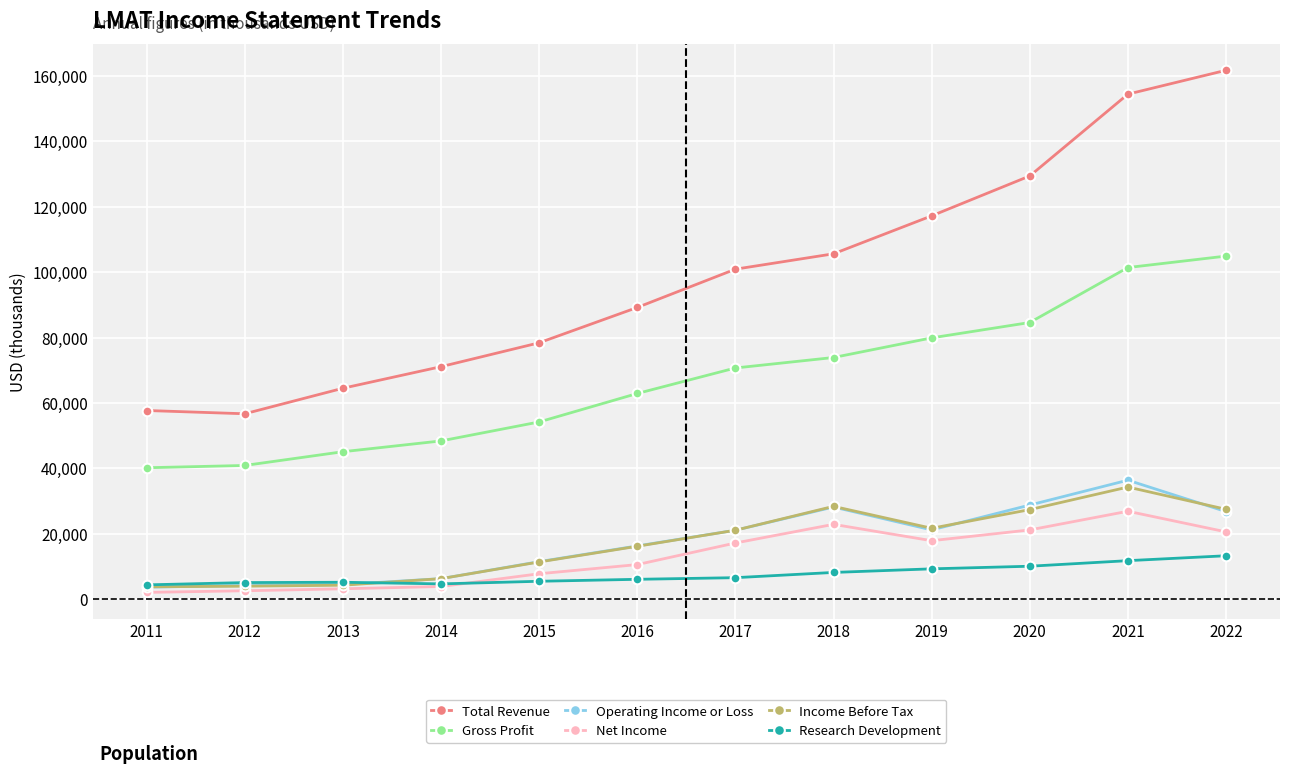

True or false: Operating Income or Loss has more than 0 interior local peaks.

True